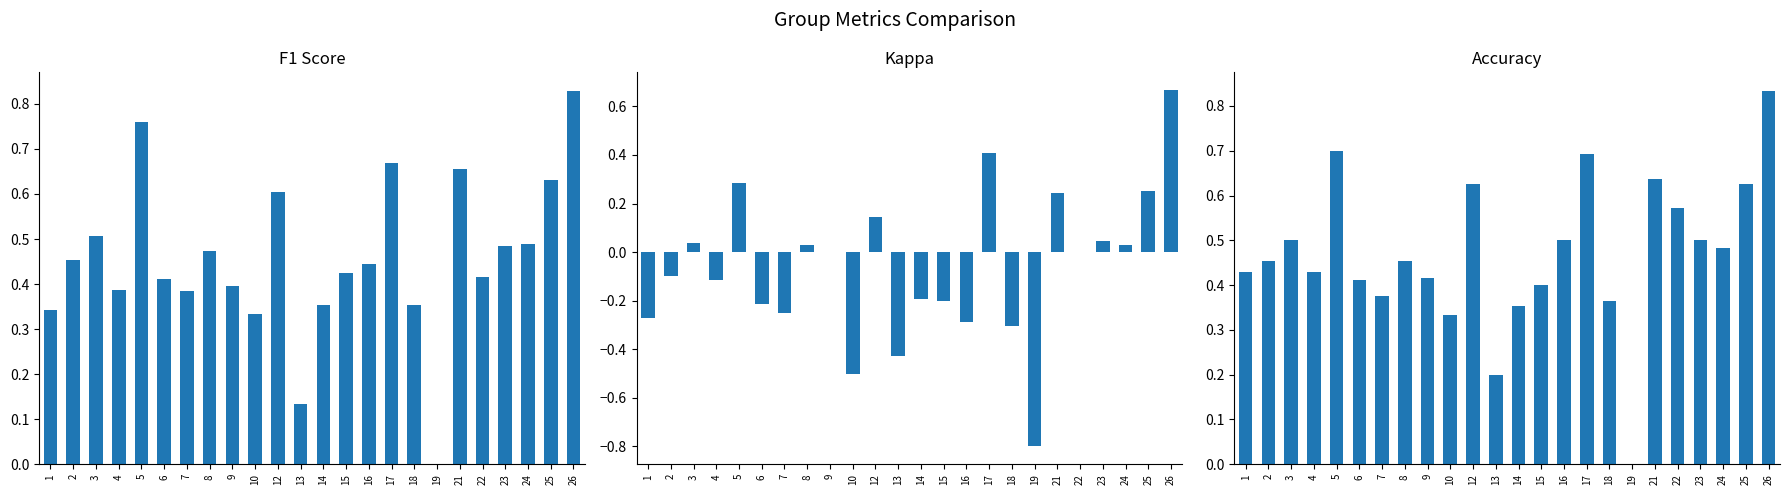

At 7, list the series in order from largest to smallest.

f1, accuracy, kappa